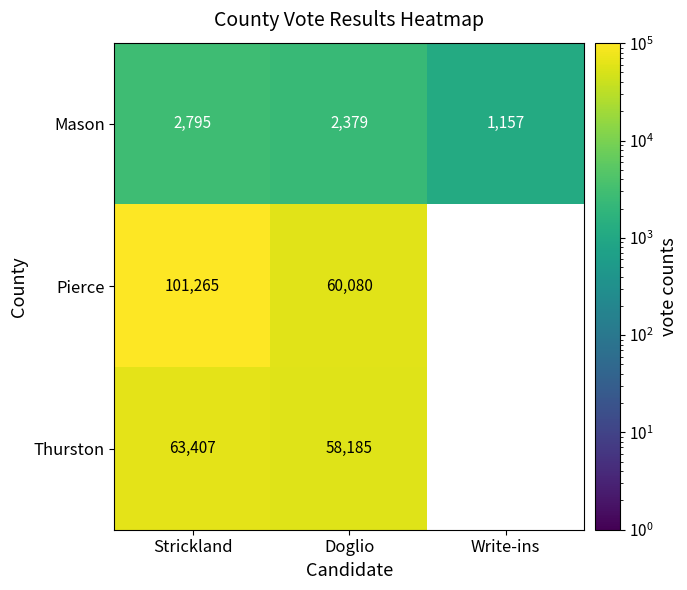

At Doglio, list the series in order from largest to smallest.

Pierce, Thurston, Mason